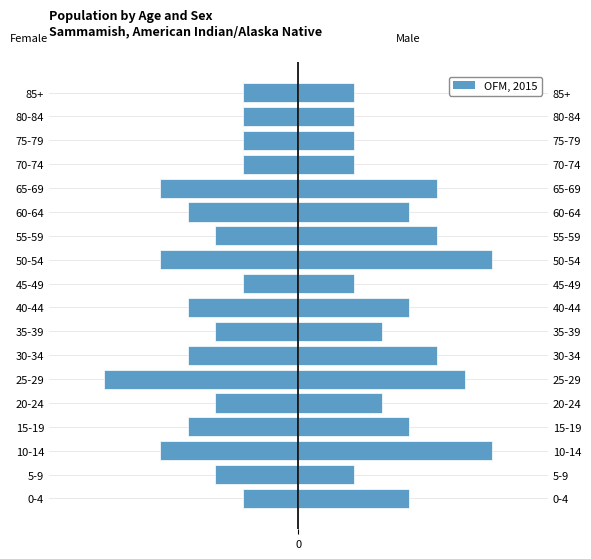

Rank the categories by Female value from highest to lowest.

0-4, 45-49, 70-74, 75-79, 80-84, 85+, 5-9, 20-24, 35-39, 55-59, 15-19, 30-34, 40-44, 60-64, 10-14, 50-54, 65-69, 25-29